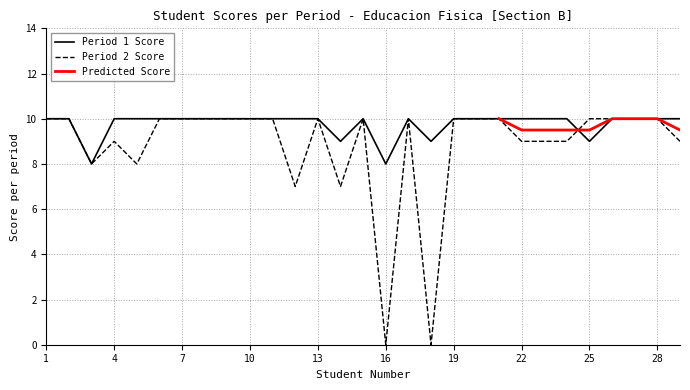

What is the approximate value of Period 2 Score at 20, to the nearest 5?

10